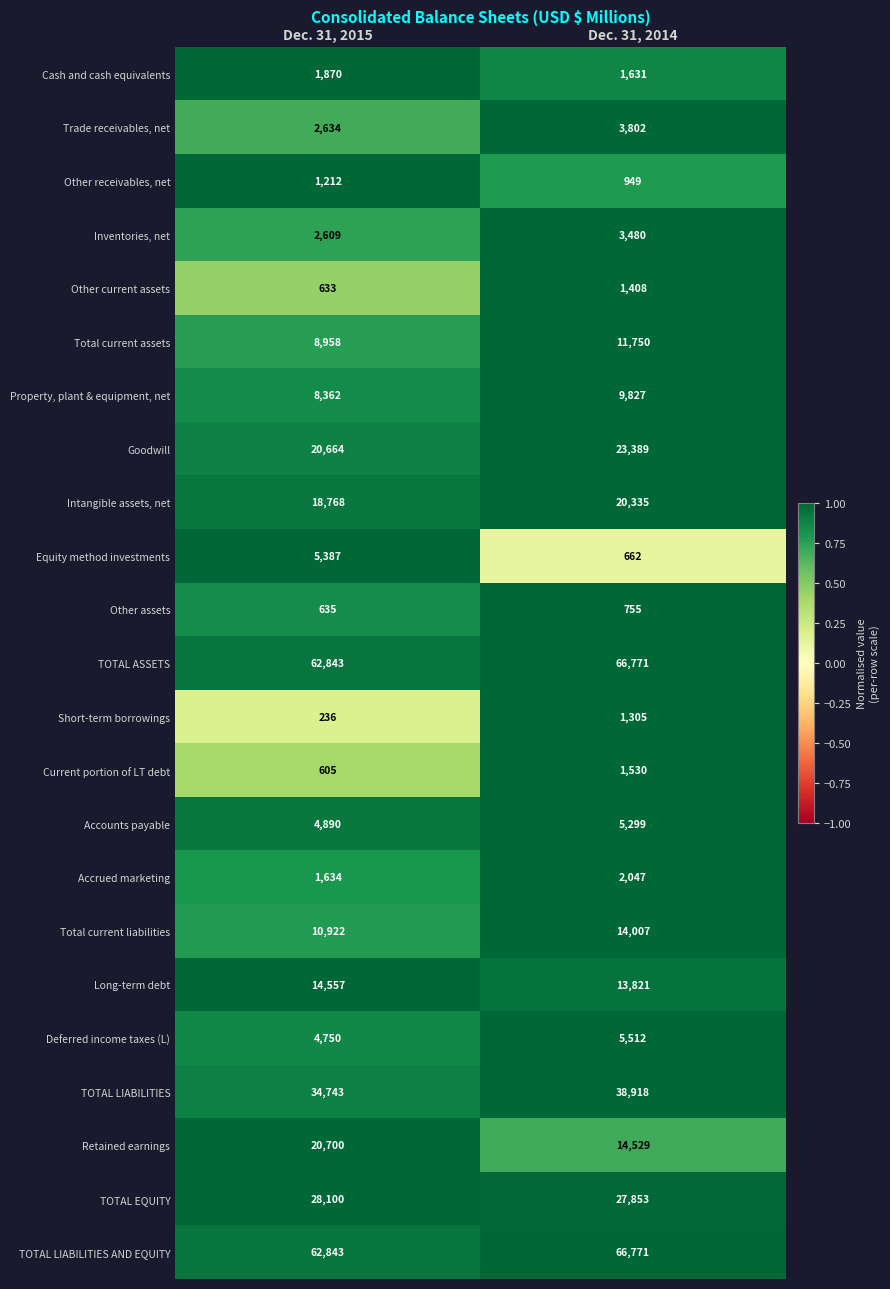

At which category does the chart reach its minimum across all series?

Dec. 31, 2015